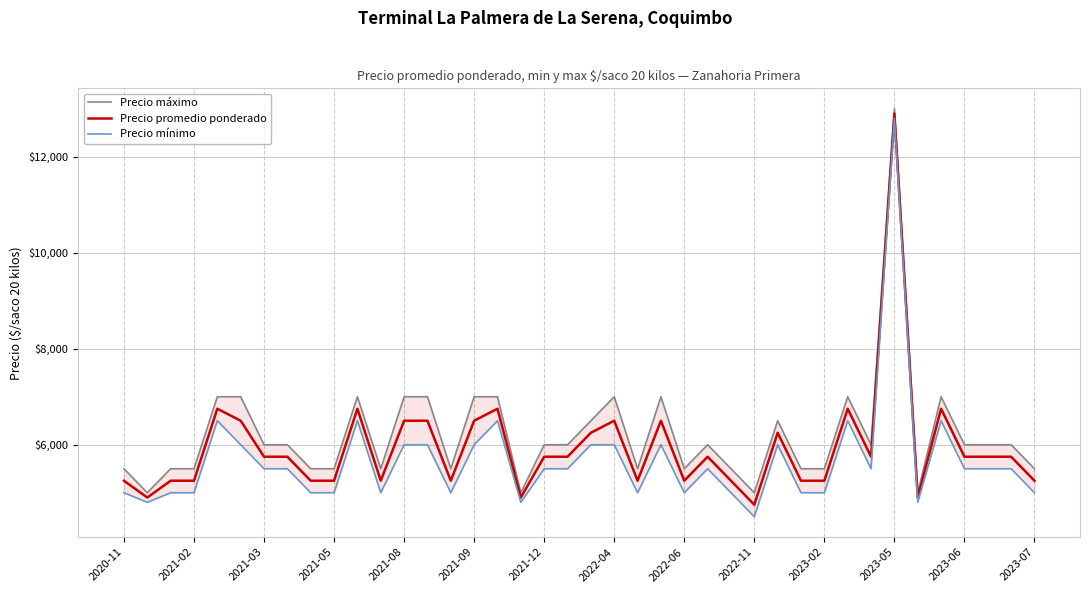

What is the value of the Precio máximo point at the 21st from the left?

6500